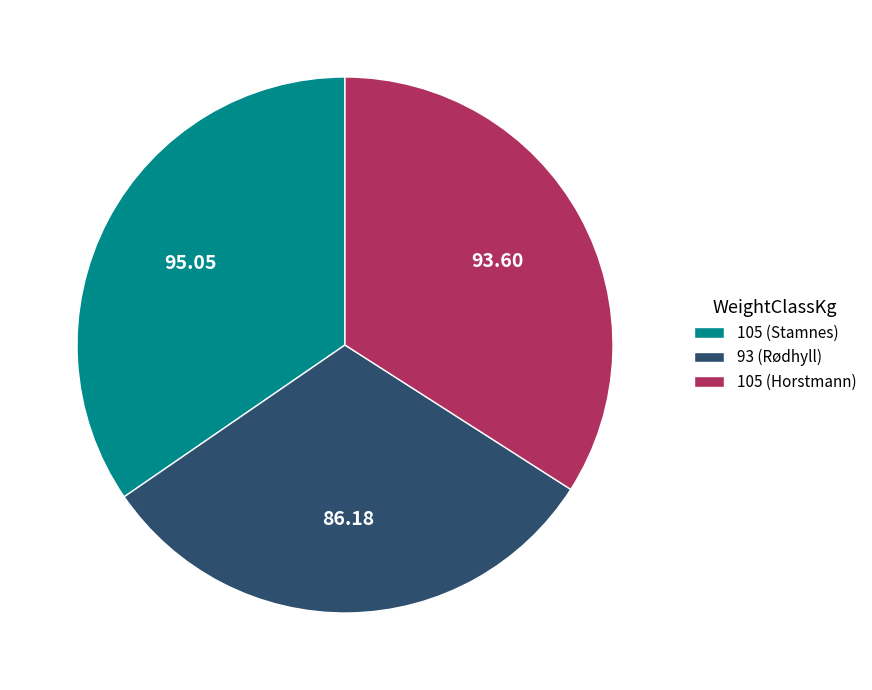

Does any single category account for the majority?

No